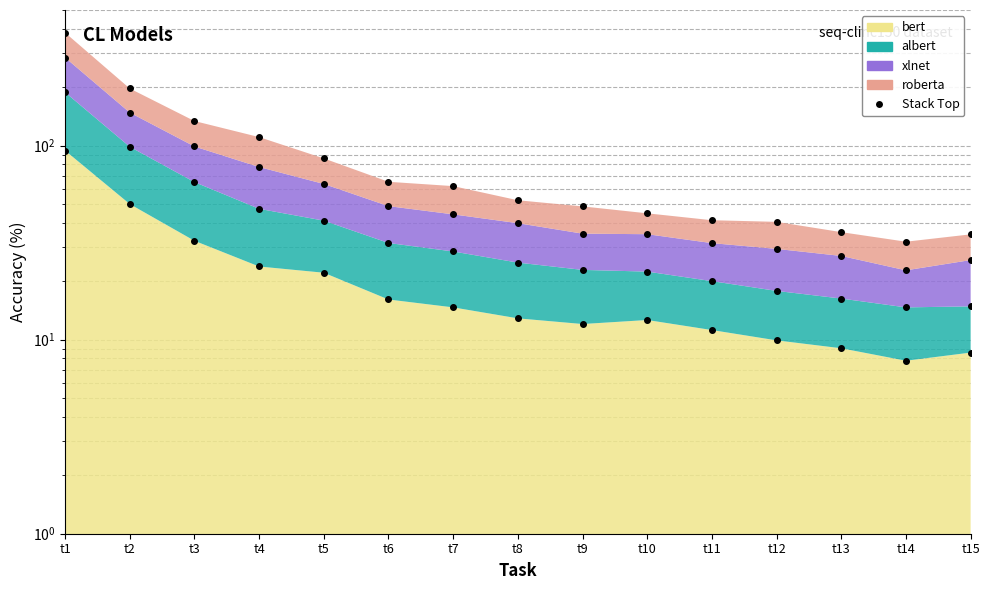

The value of albert at t11 is 20.0. True or false?

True